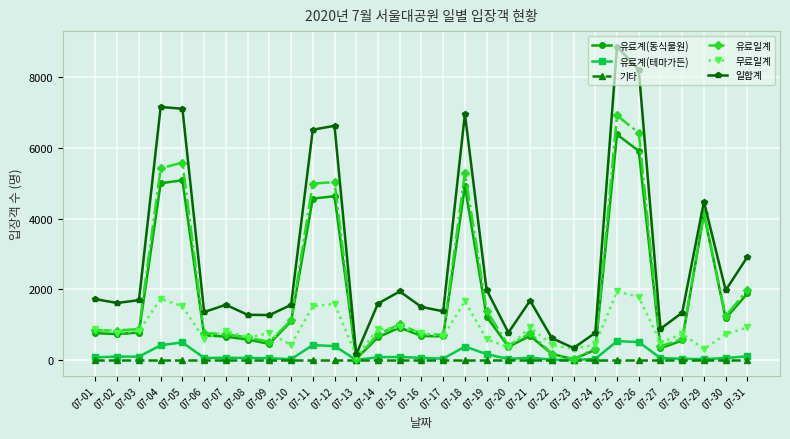

What is the average value of the 무료일계 series?

877